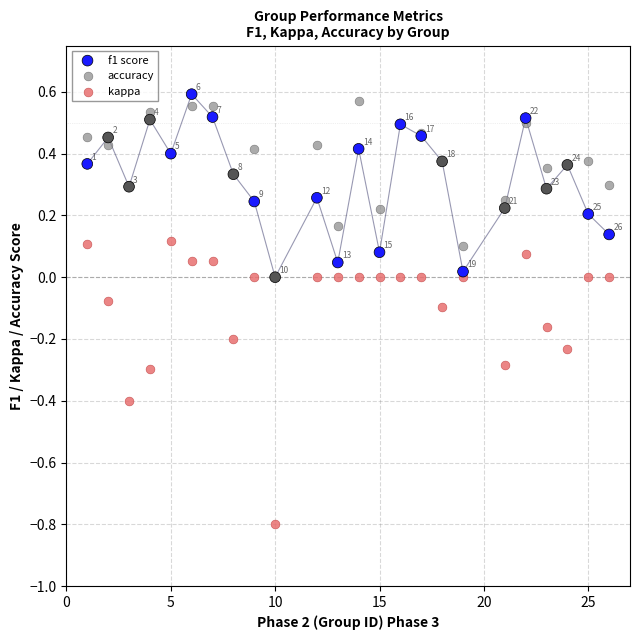

Which series has the widest spread of Y values?

kappa